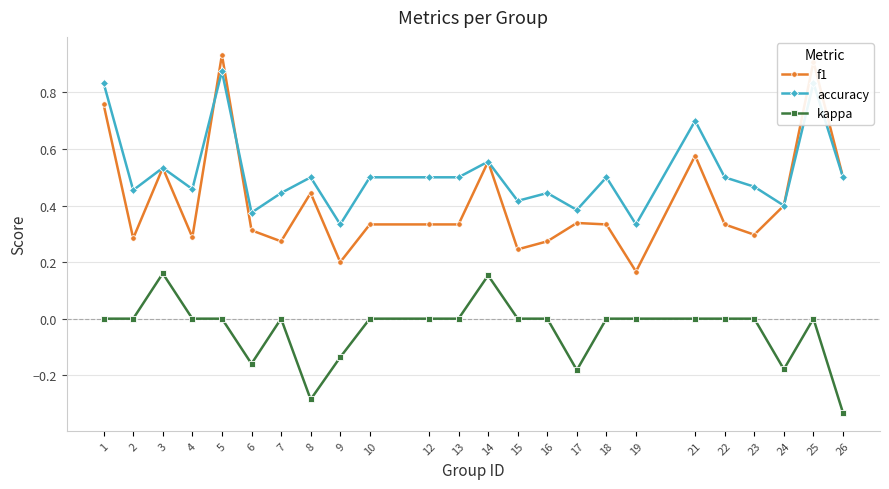

Is the value of f1 at 19 greater than the value of kappa at 9?

Yes